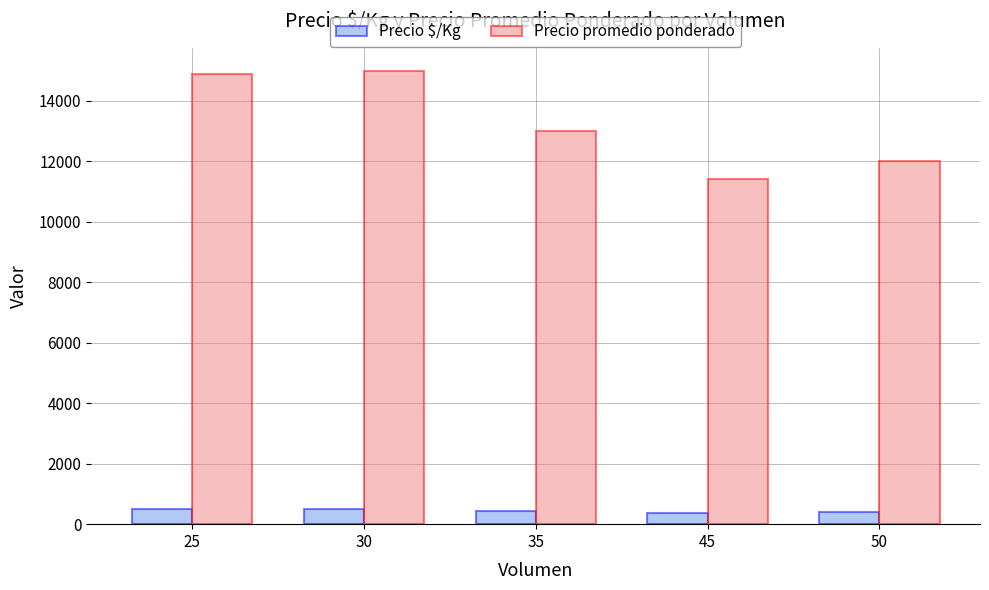

At how many categories does at least one series exceed 10572?

5